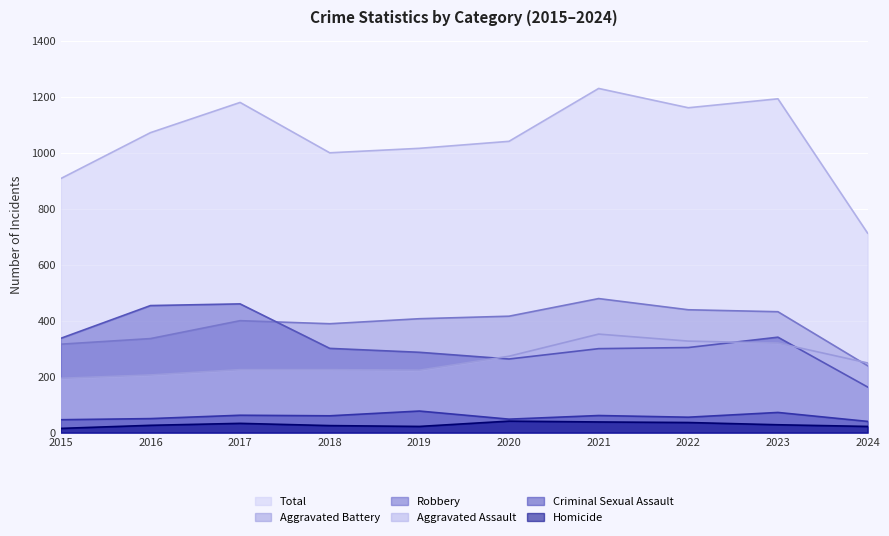

What is the total value across all series at 2022?

2322